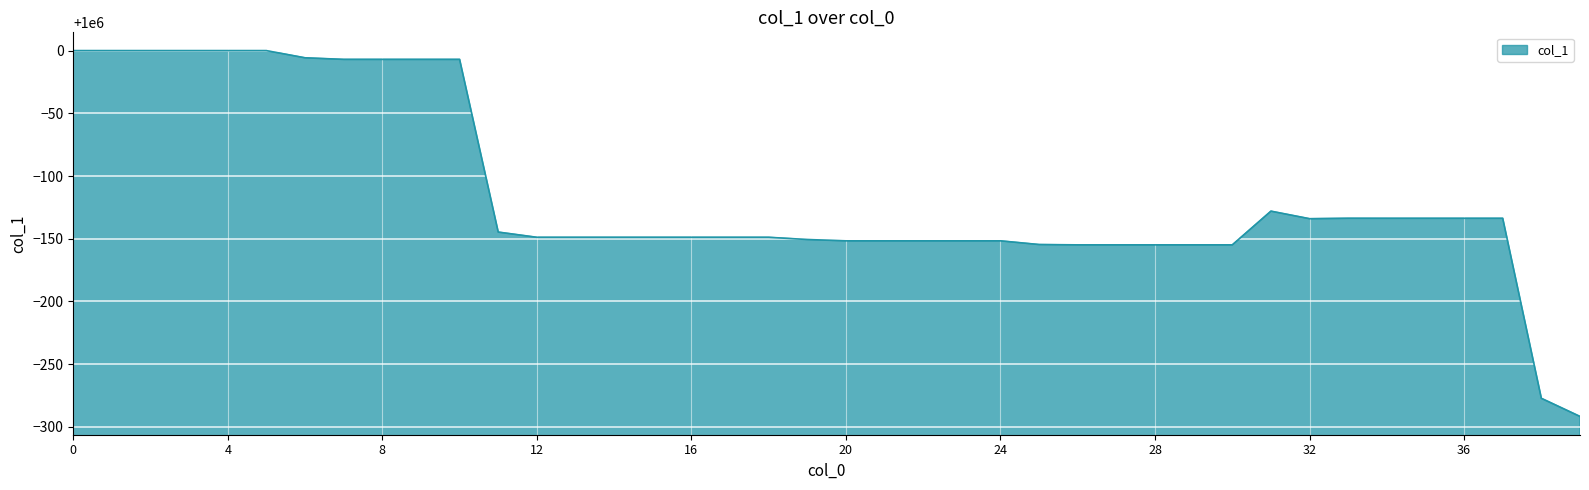

What is the maximum value shown in the chart?

1000000.0